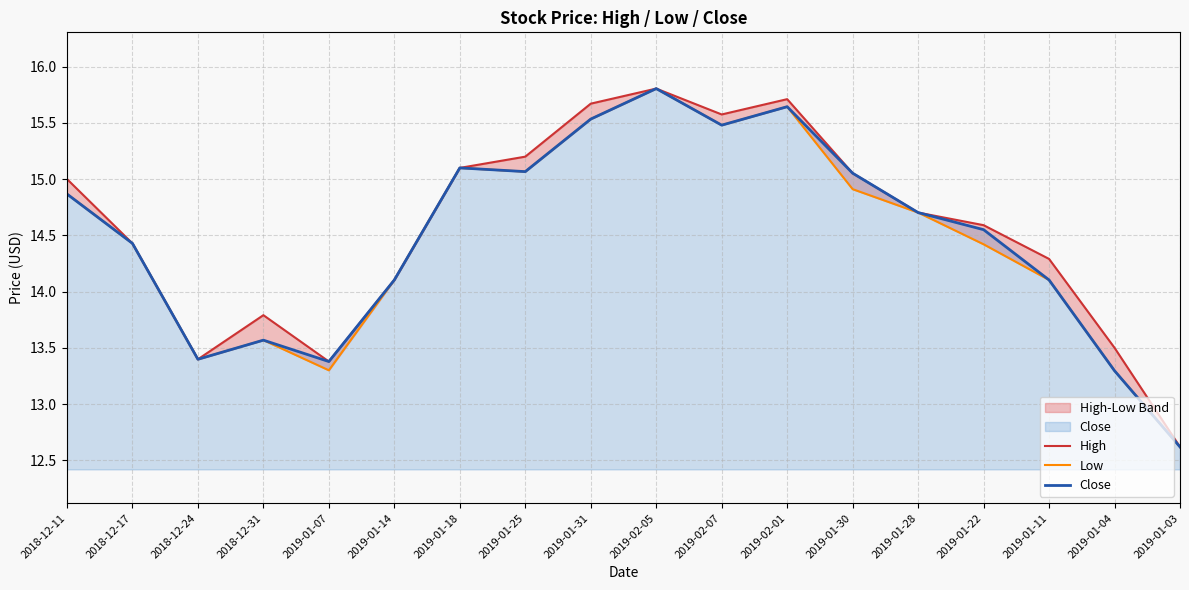

Which has a higher value, 2019-01-14 or 2019-01-30?

2019-01-30